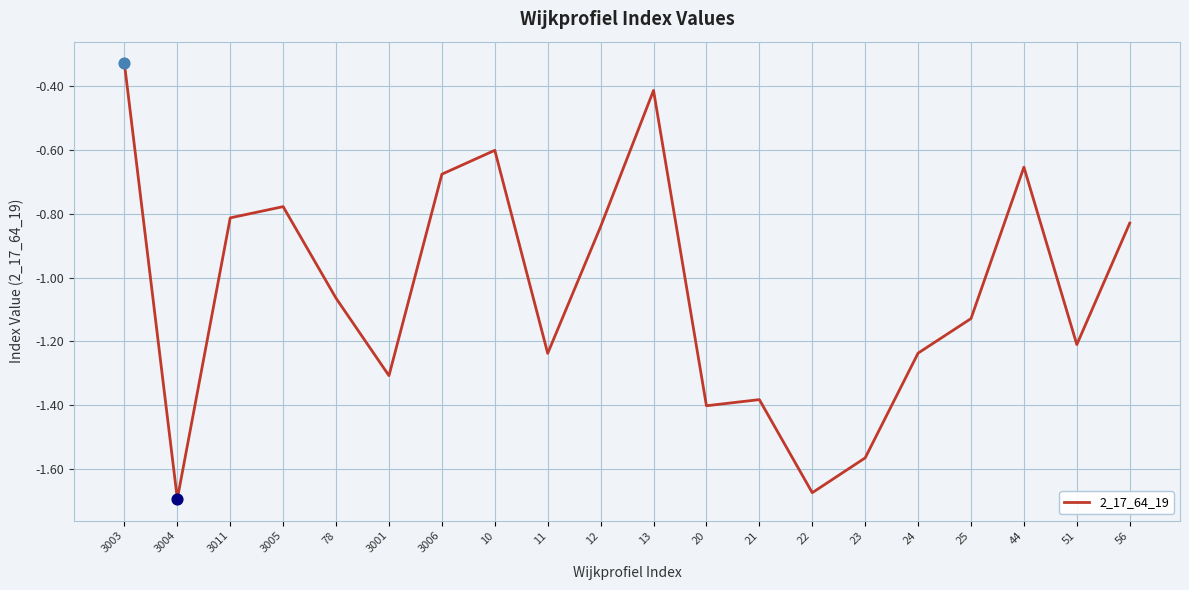

Between 3011 and 56, which is larger?

3011